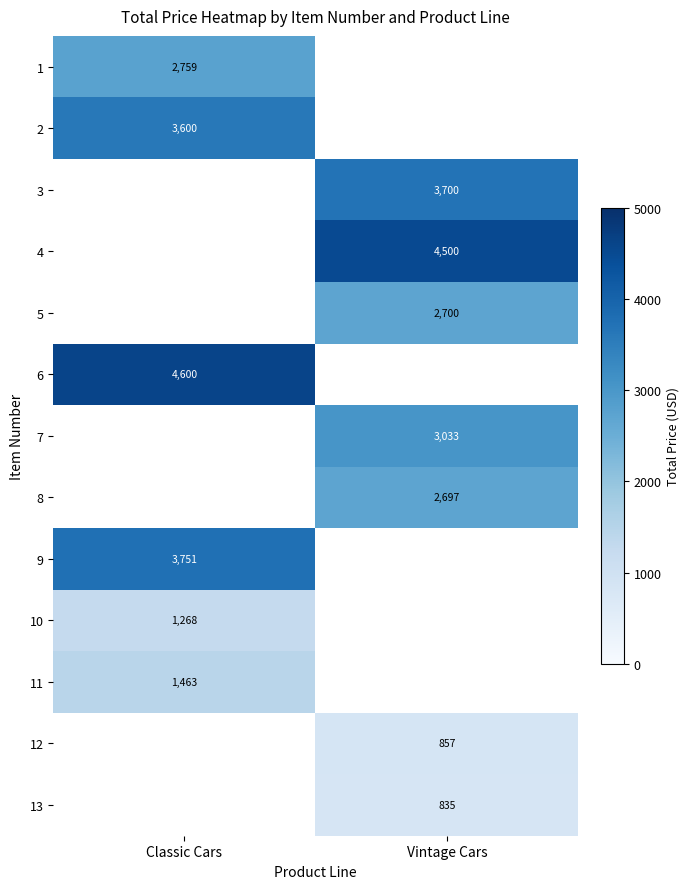

At how many categories does at least one series exceed 300?

2